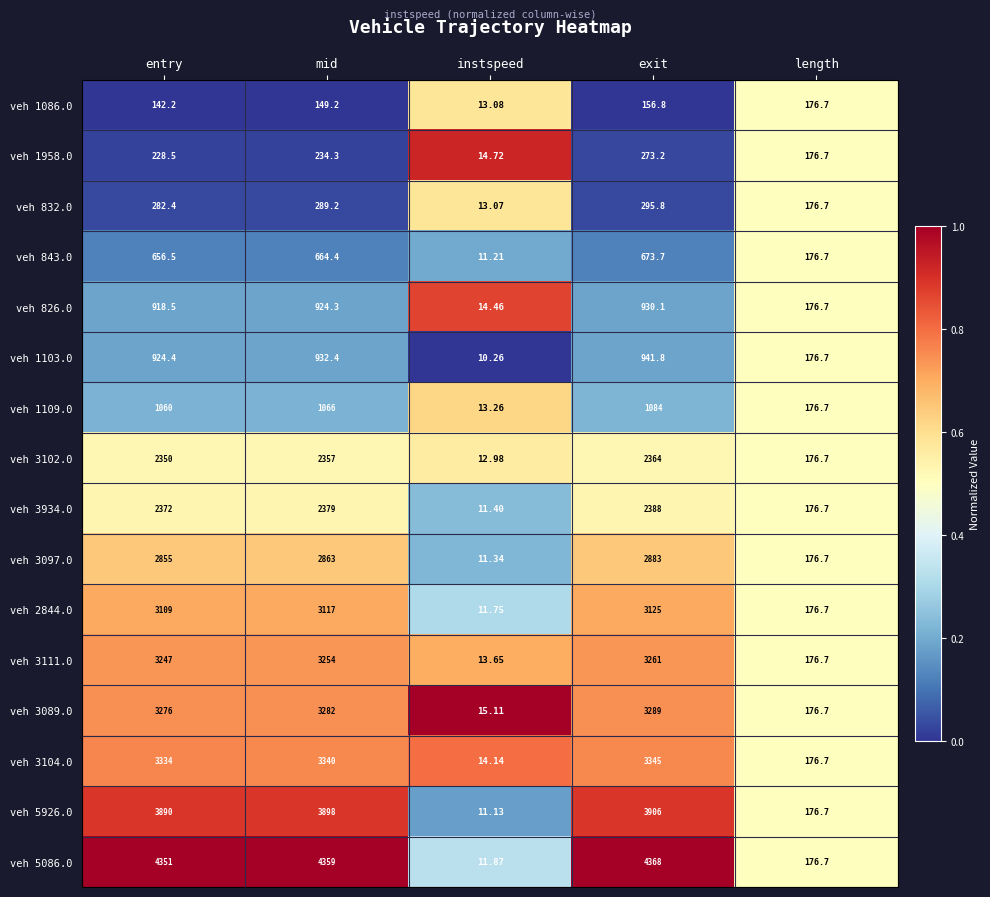

Which category has the lowest value across all series?

instspeed